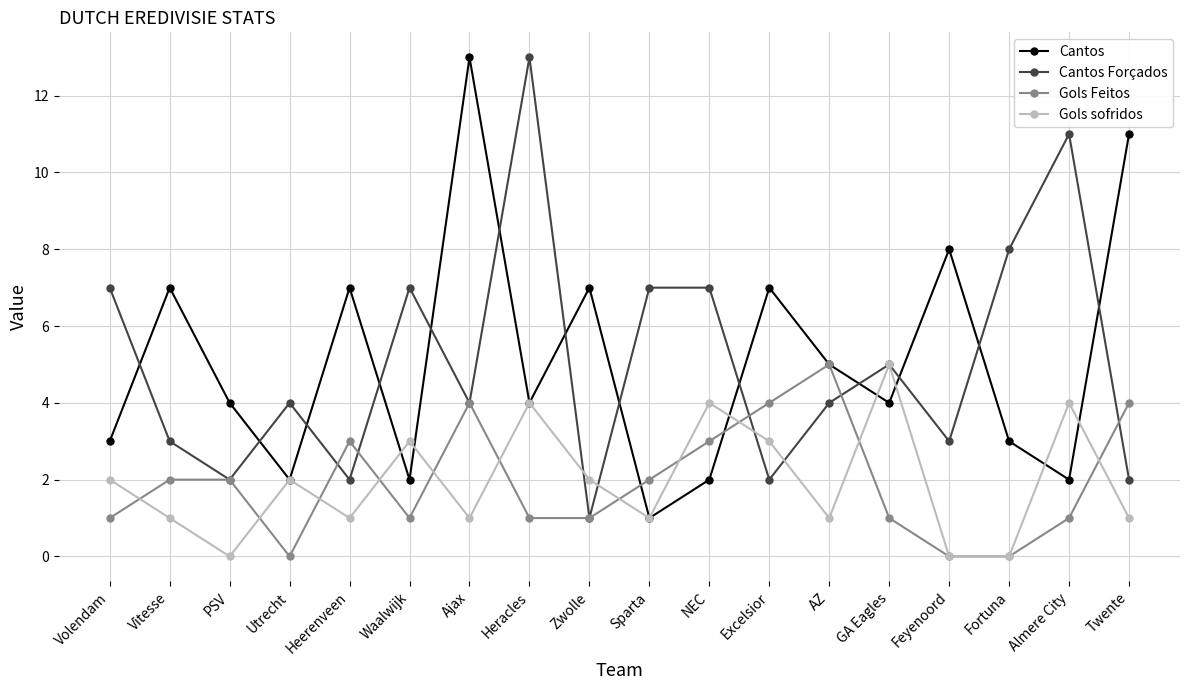

What is the label of the 6th point from the right?

AZ